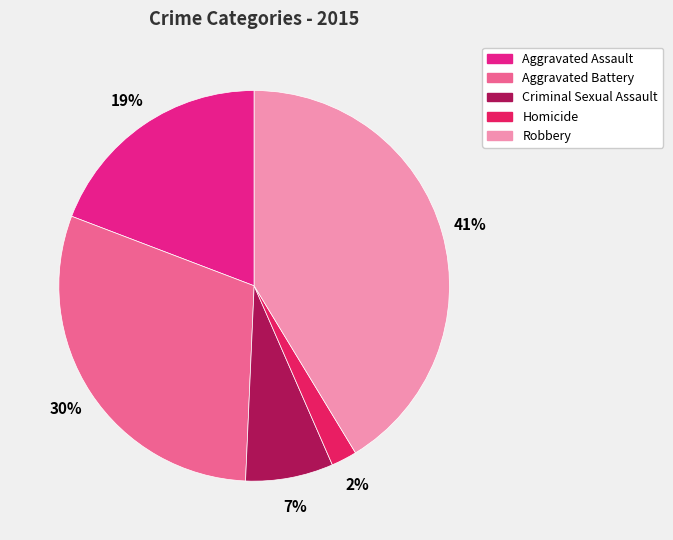

To the nearest percent, what is the difference between the largest and smallest slice percentages?

39%